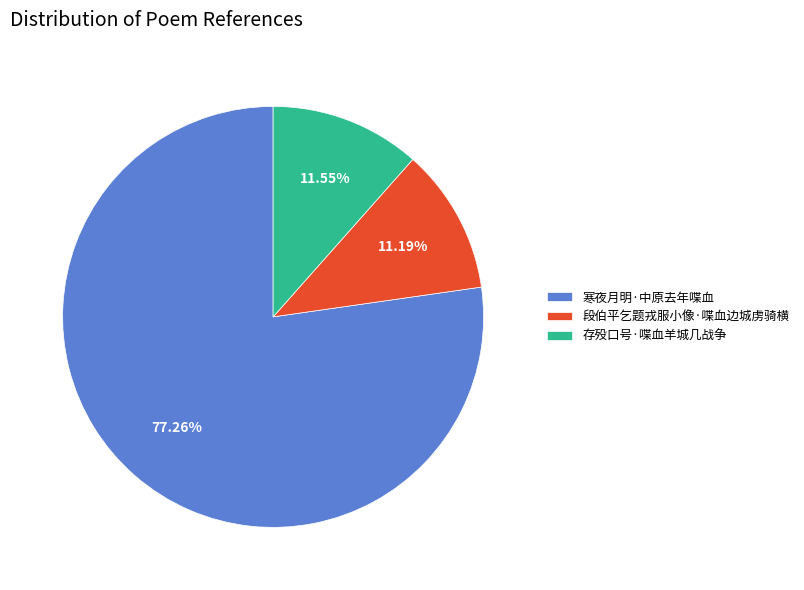

What is the largest slice in the pie chart?

寒夜月明·中原去年喋血